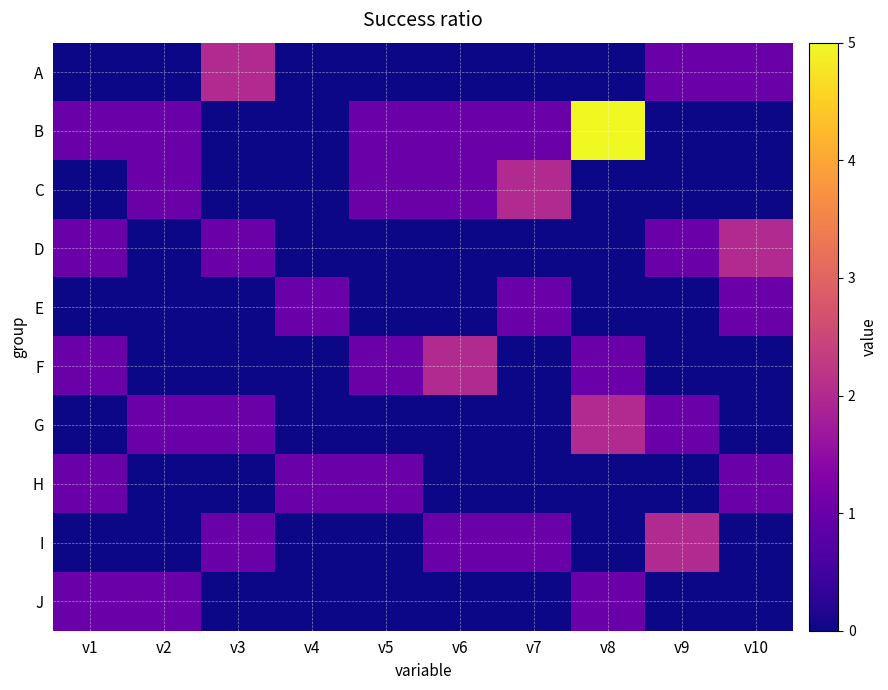

What is the maximum value shown in the chart?

5